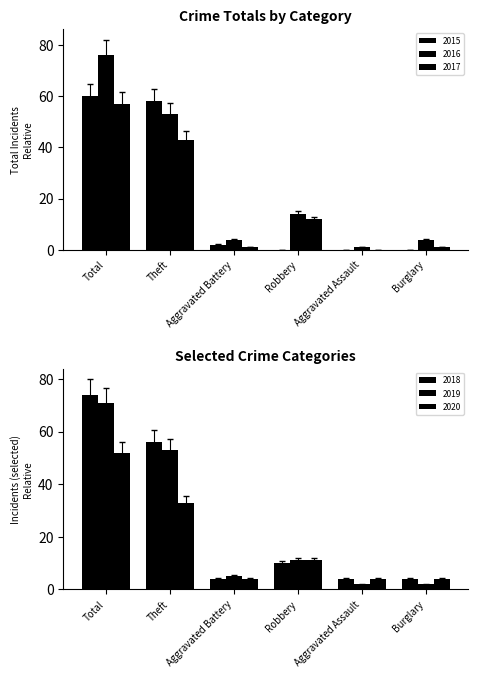

Which category has the lowest value in the 2017 series?

Aggravated Assault